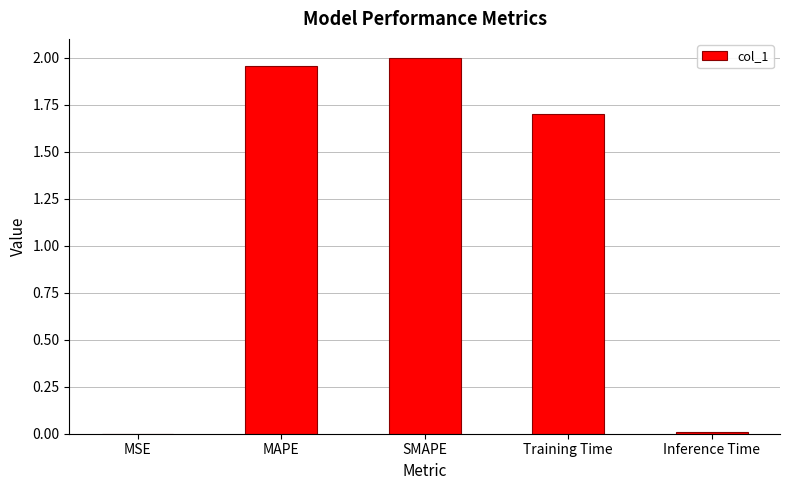

What is the change in value from SMAPE to Training Time?

-0.3